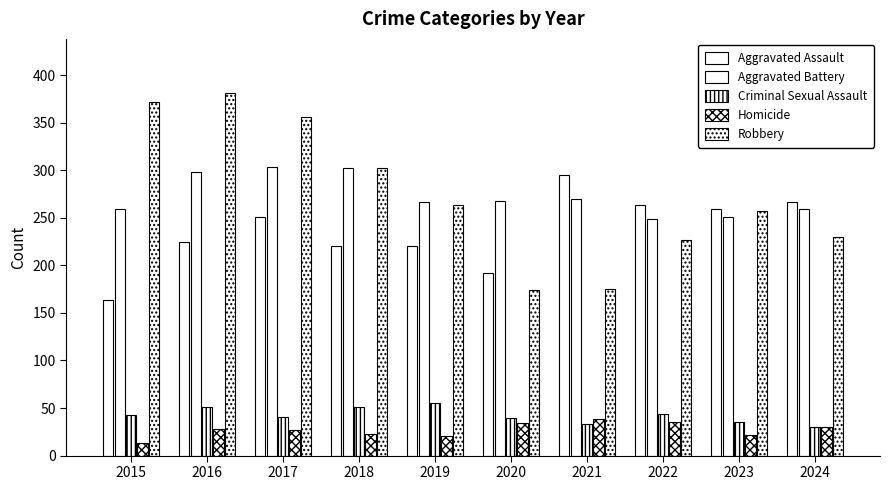

Are the bars horizontal?

No